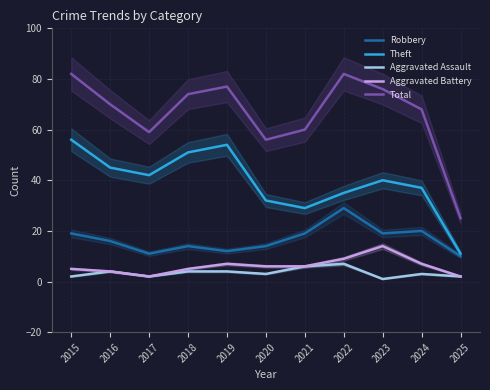

Reading left to right, transcribe all the data shown in this chart.

Robbery: 2015=19	2016=16	2017=11	2018=14	2019=12	2020=14	2021=19	2022=29	2023=19	2024=20	2025=10
Theft: 2015=56	2016=45	2017=42	2018=51	2019=54	2020=32	2021=29	2022=35	2023=40	2024=37	2025=11
Aggravated Assault: 2015=2	2016=4	2017=2	2018=4	2019=4	2020=3	2021=6	2022=7	2023=1	2024=3	2025=2
Aggravated Battery: 2015=5	2016=4	2017=2	2018=5	2019=7	2020=6	2021=6	2022=9	2023=14	2024=7	2025=2
Total: 2015=82	2016=70	2017=59	2018=74	2019=77	2020=56	2021=60	2022=82	2023=76	2024=68	2025=25